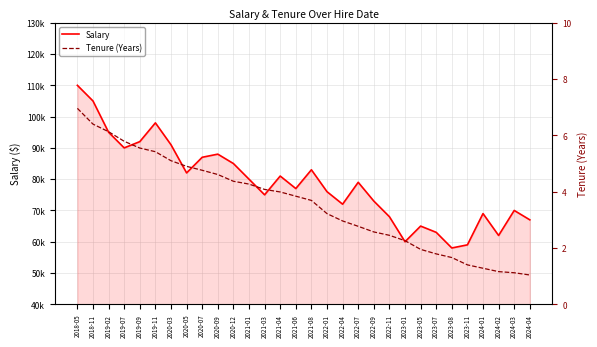

The Salary series shows 94308.6 at 2023-01. True or false?

False